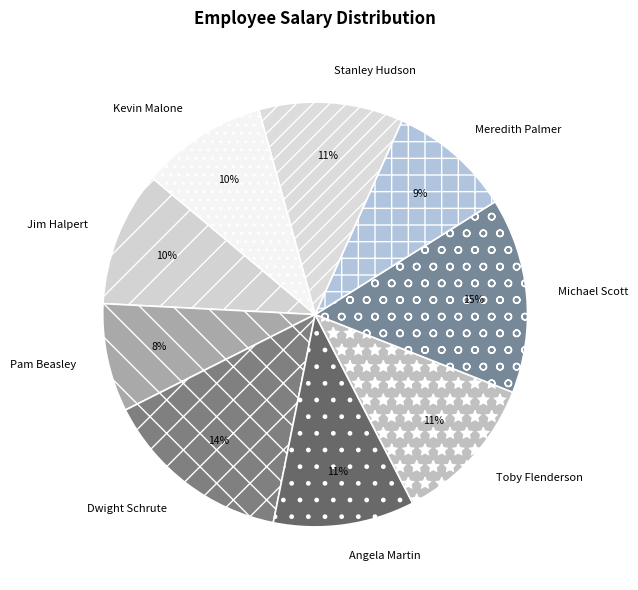

Does Meredith Palmer account for over 50% of the chart?

No